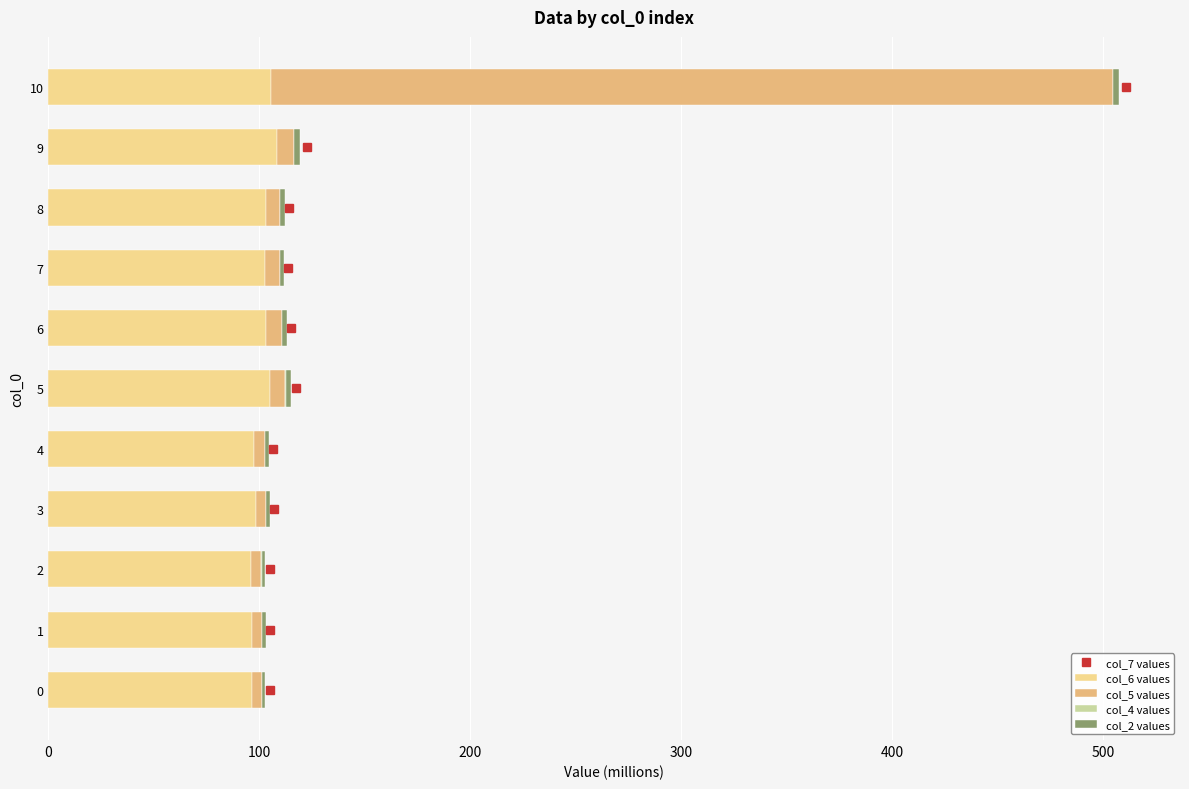

How many values in the col_6 values series exceed 102?

6